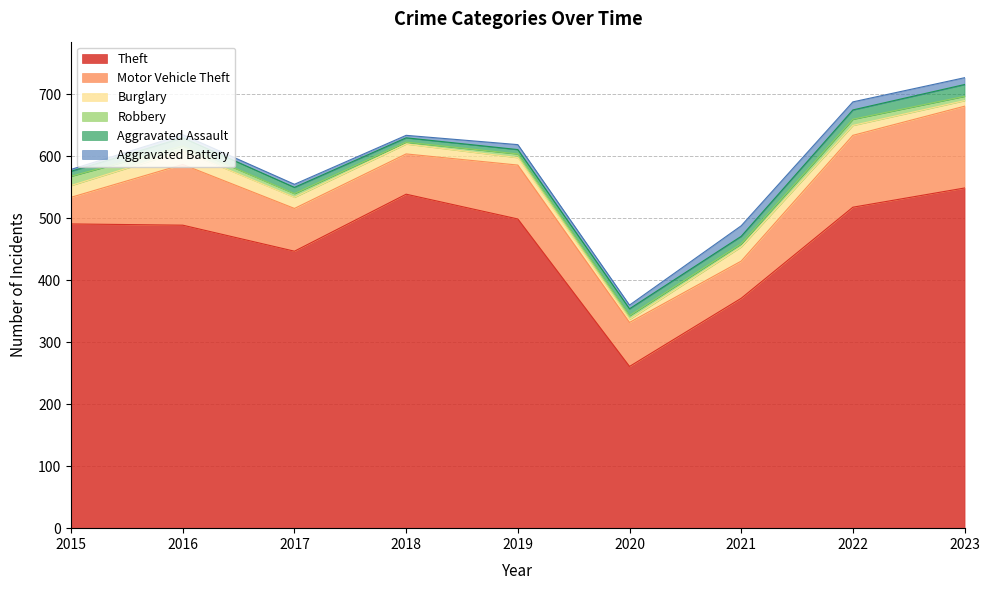

List the series in order of their peak value, lowest first.

Robbery, Aggravated Battery, Aggravated Assault, Burglary, Motor Vehicle Theft, Theft